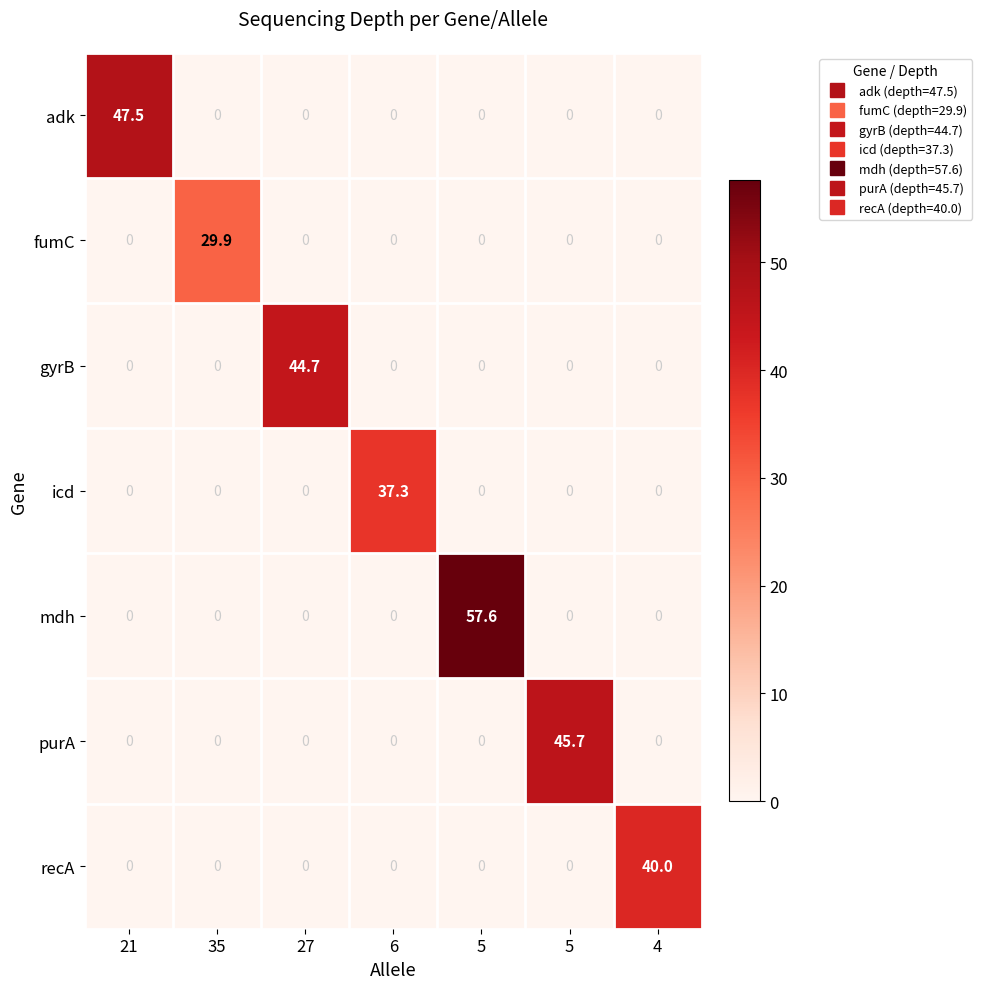

Which series has the widest spread of values?

mdh